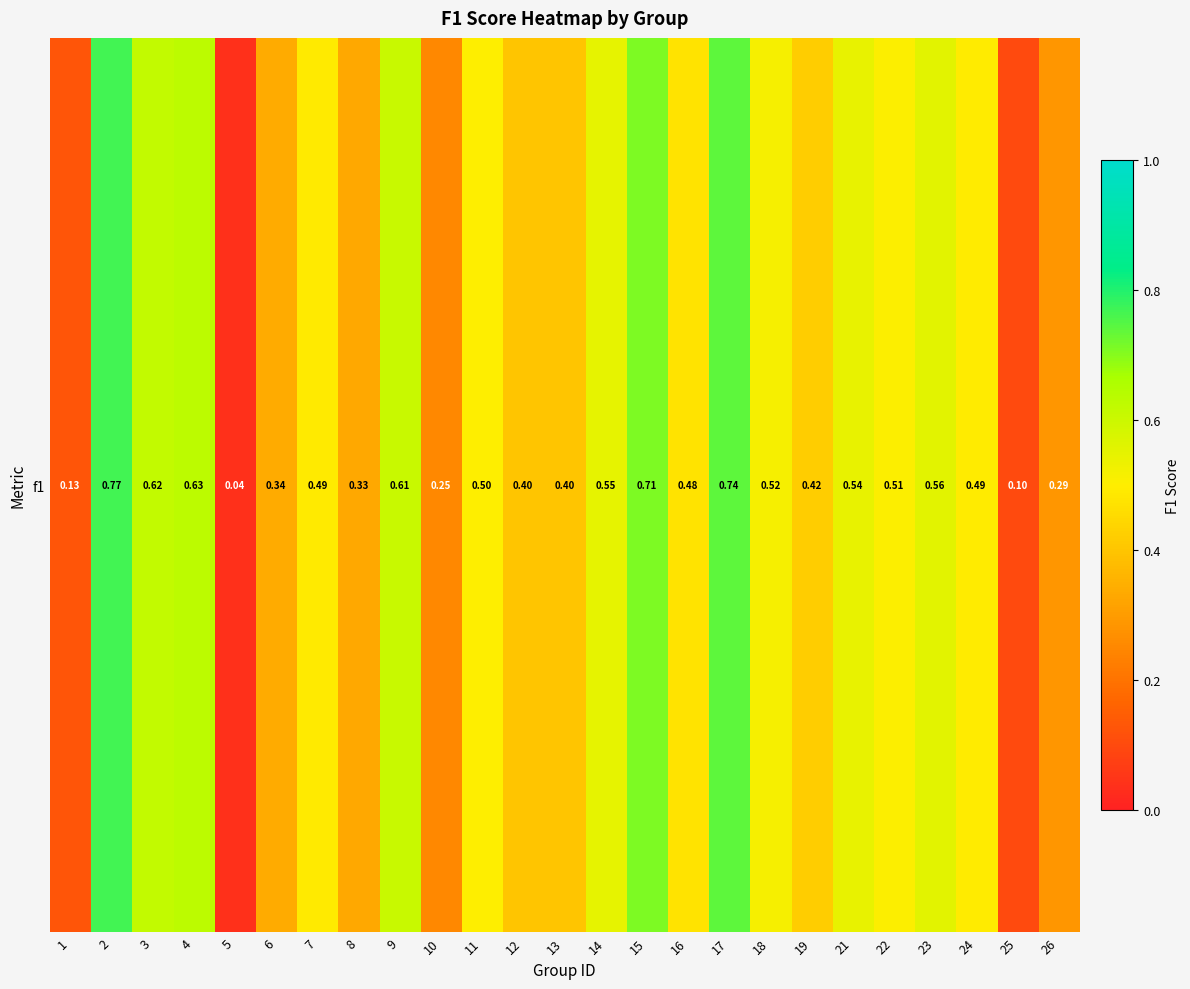

Is it true that the value at 24 is 0.5?

True